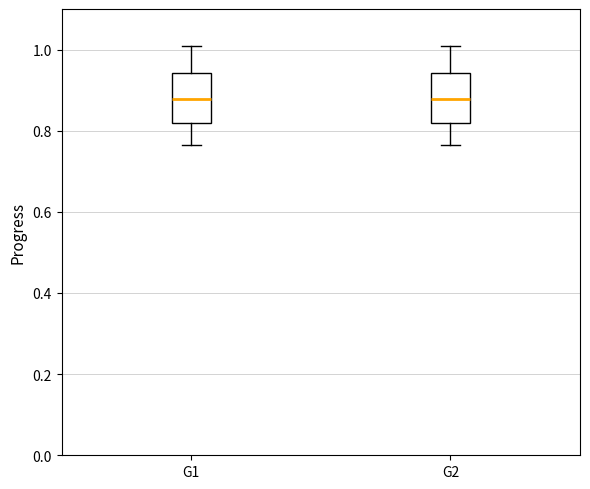

Reading left to right, read every box against the y-axis: the position of its median line, the range the box covers, and the ends of its whiskers. The values are not printed on the chart, so give them approximately, as read against the axis.

G1: median 0.88, box 0.82 to 0.94, whiskers 0.76 to 1.02
G2: median 0.88, box 0.82 to 0.94, whiskers 0.76 to 1.02